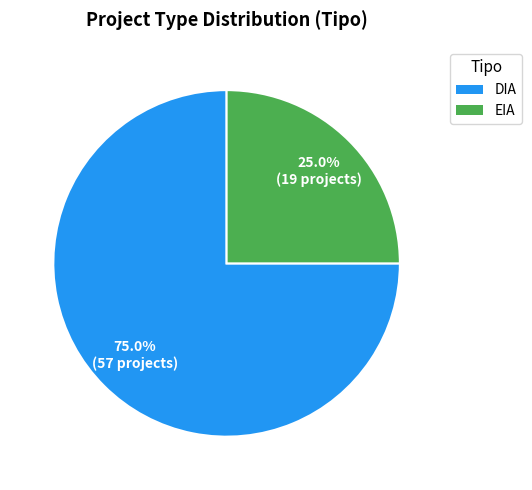

Rank the categories by value from lowest to highest.

EIA, DIA